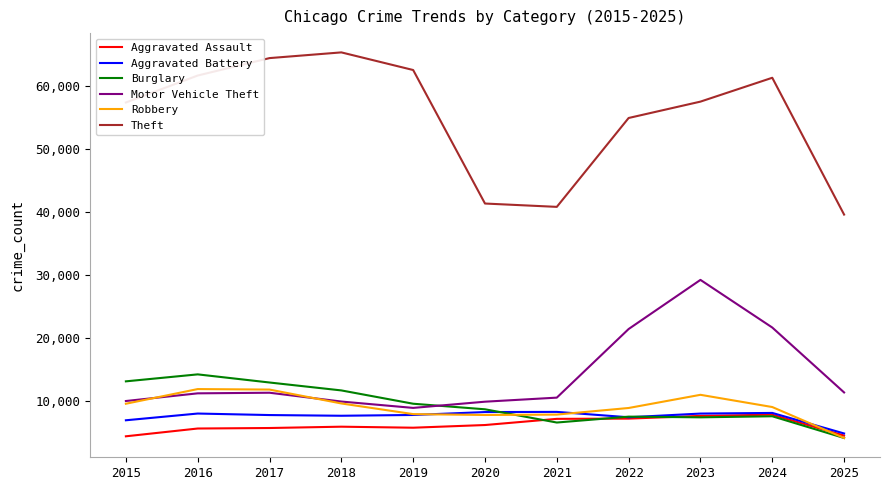

Is the value of Aggravated Battery at 2019 greater than the value of Robbery at 2018?

No